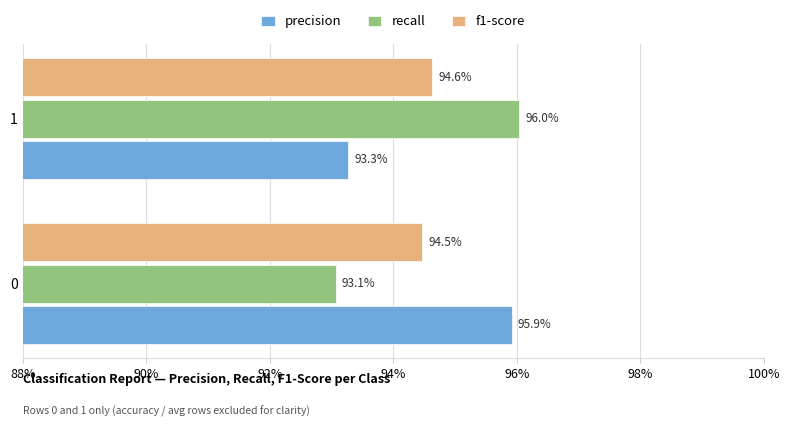

Reading right to left, list all the values displayed in this chart.

precision: 0.9	1.0
recall: 1.0	0.9
f1-score: 0.9	0.9